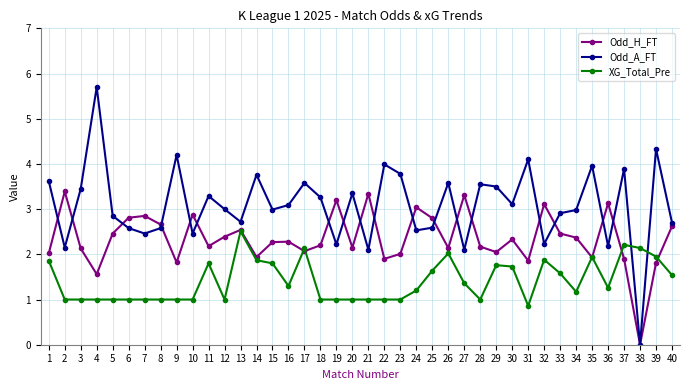

Count the number of data series in this chart.

3